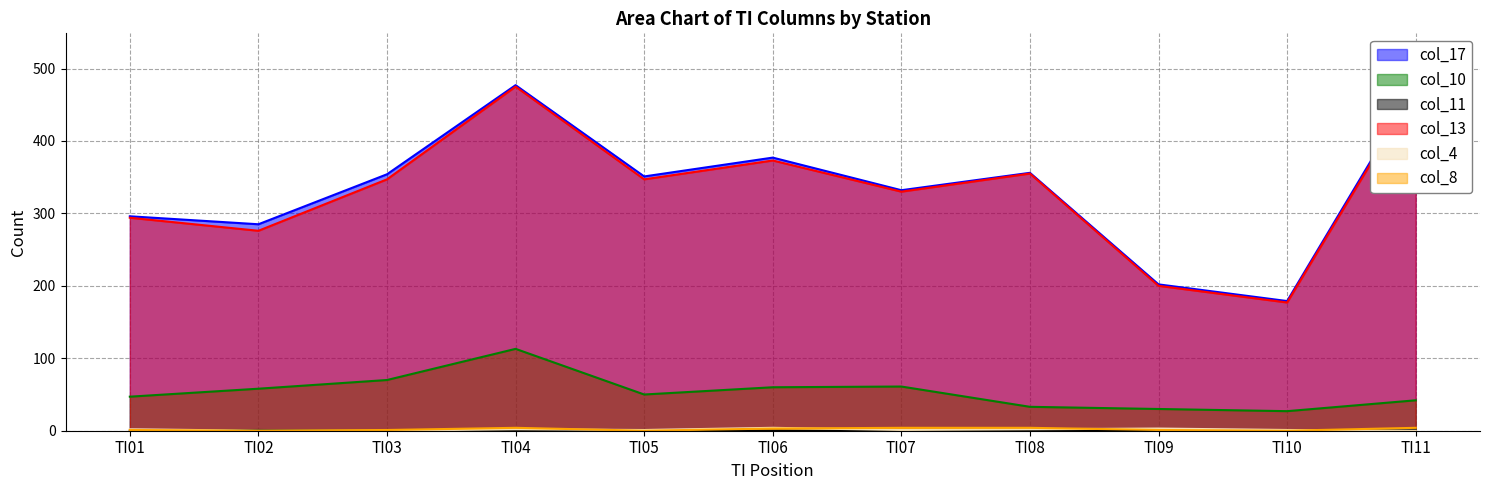

How many data points does each series have?

11